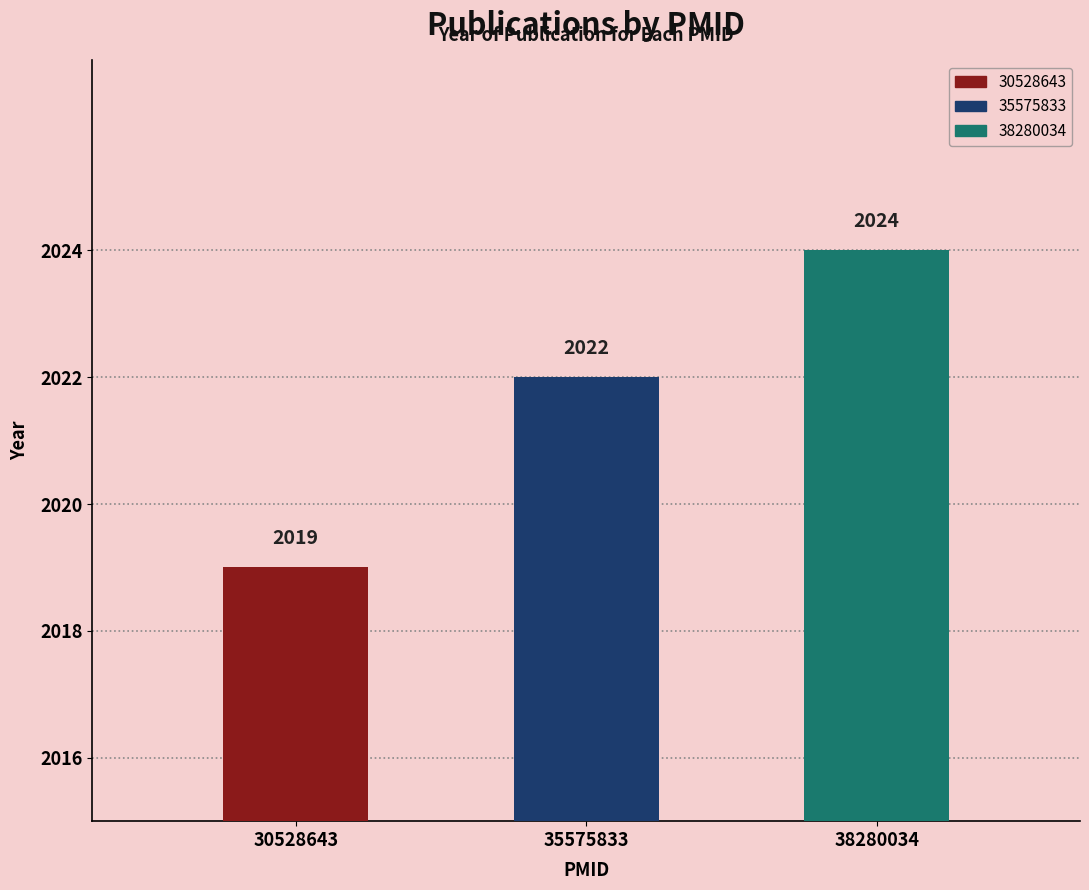

Approximately how many times larger is the value at 38280034 compared to 30528643?

1.0